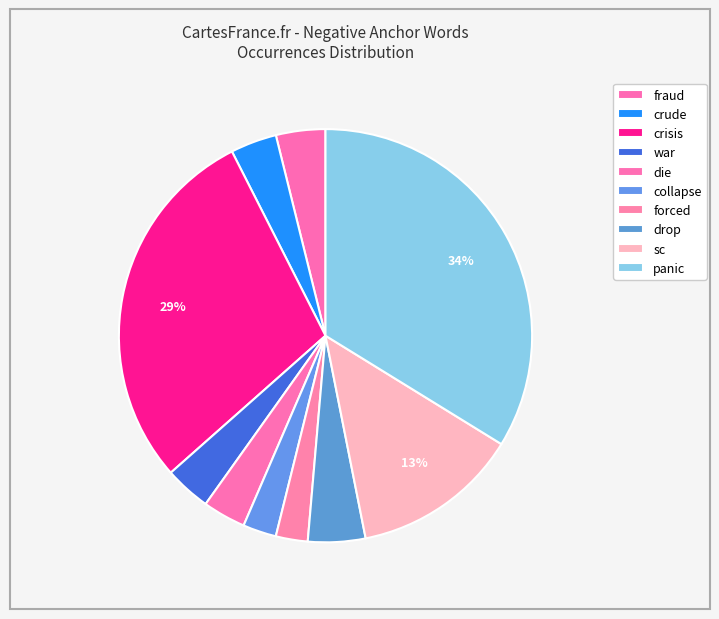

To the nearest percent, what portion does war represent?

4%